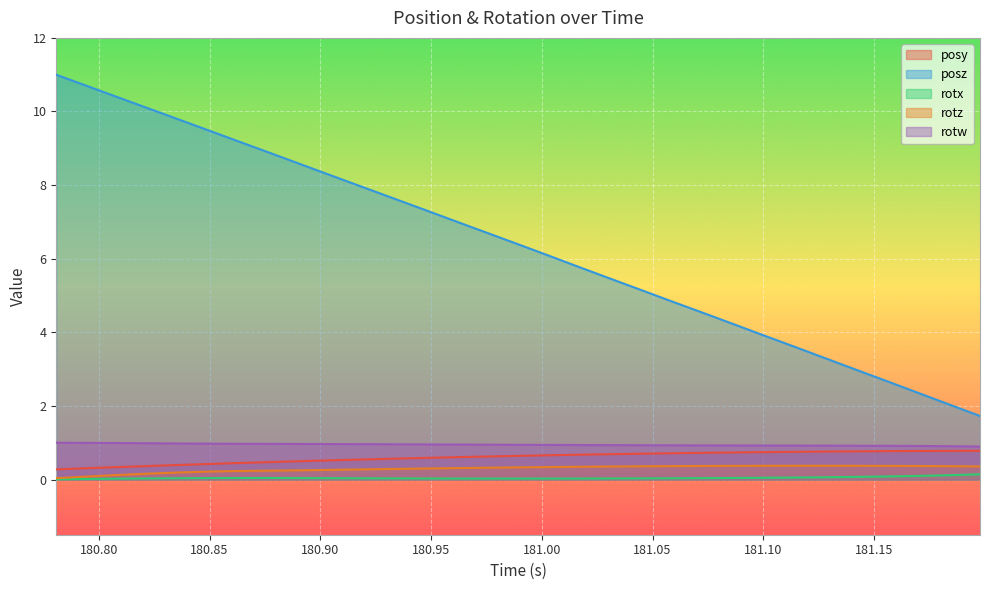

The posy series shows 0.6 at 180.9893. True or false?

True